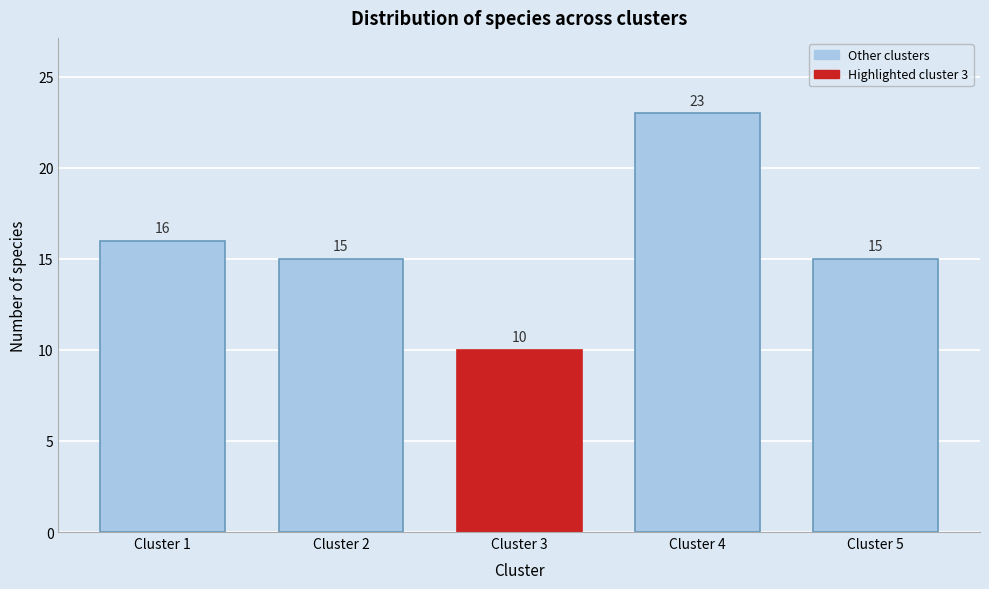

Reading left to right, what are all the values shown in this chart?

16	15	10	23	15